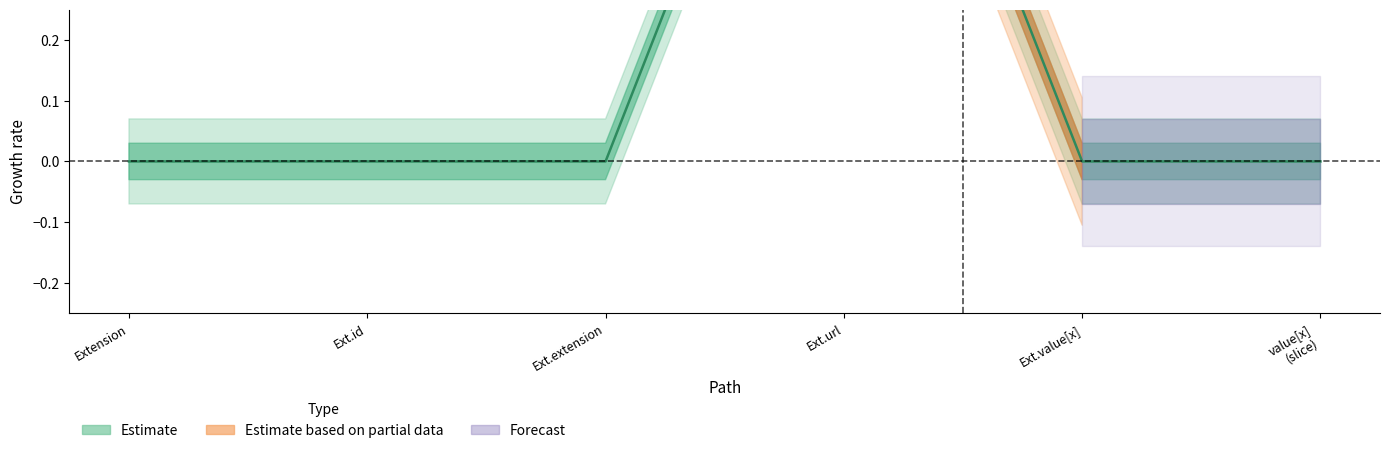

What is the value of the 4th point from the left?

1